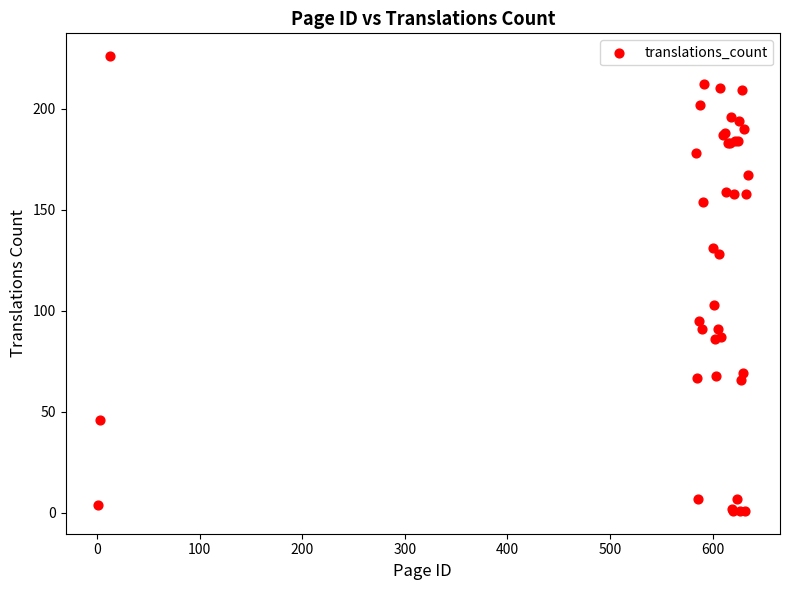

What Y value in the scatter plot is closest to 113?

103